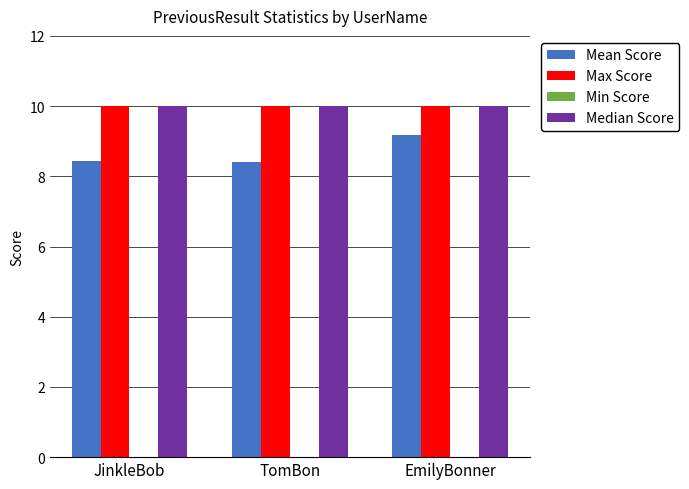

What is the minimum value for Max Score?

10.0